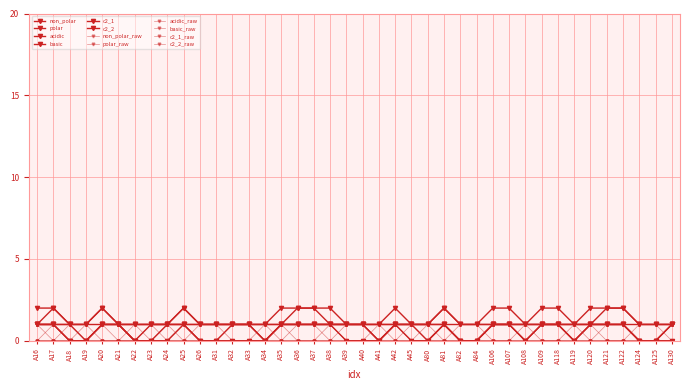

What is the difference between the second highest and minimum values in the basic series?

1